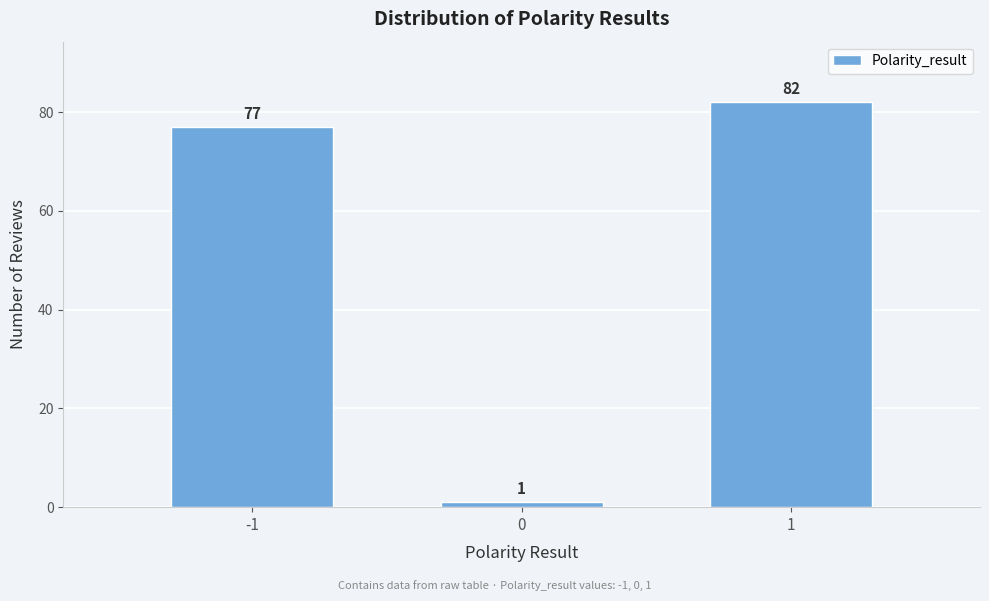

Reading left to right, what are all the values shown in this chart?

77	1	82